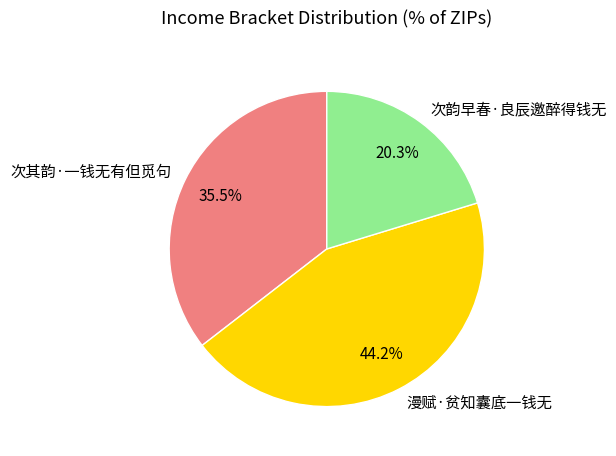

What is the largest slice in the pie chart?

漫赋·贫知囊底一钱无